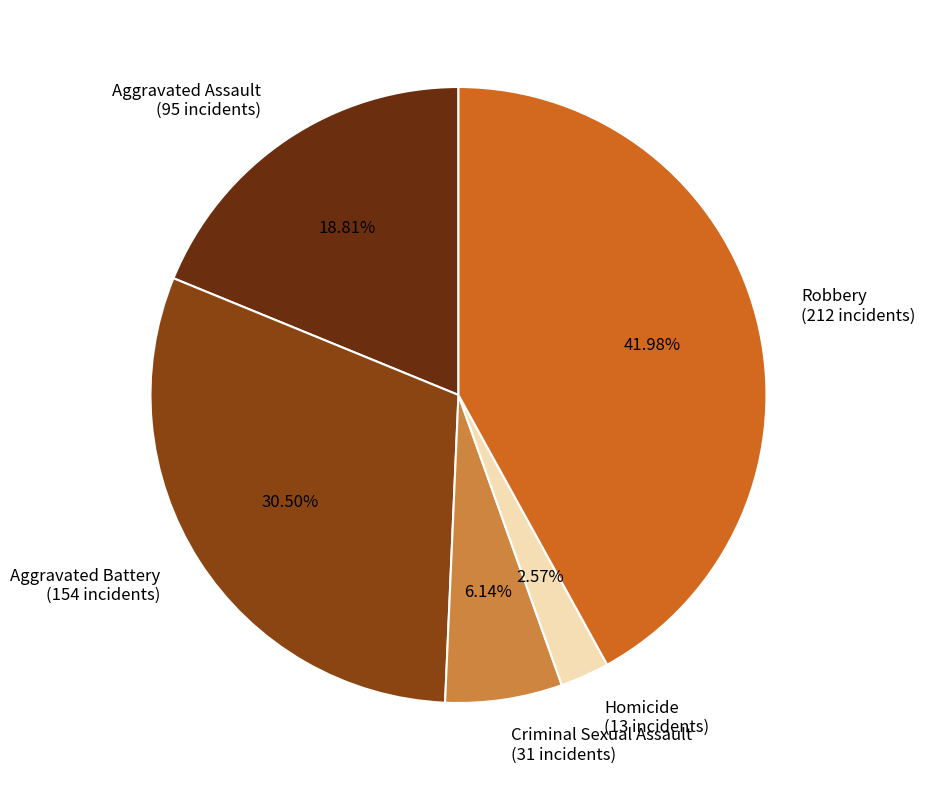

To the nearest percent, what portion does Robbery represent?

42%